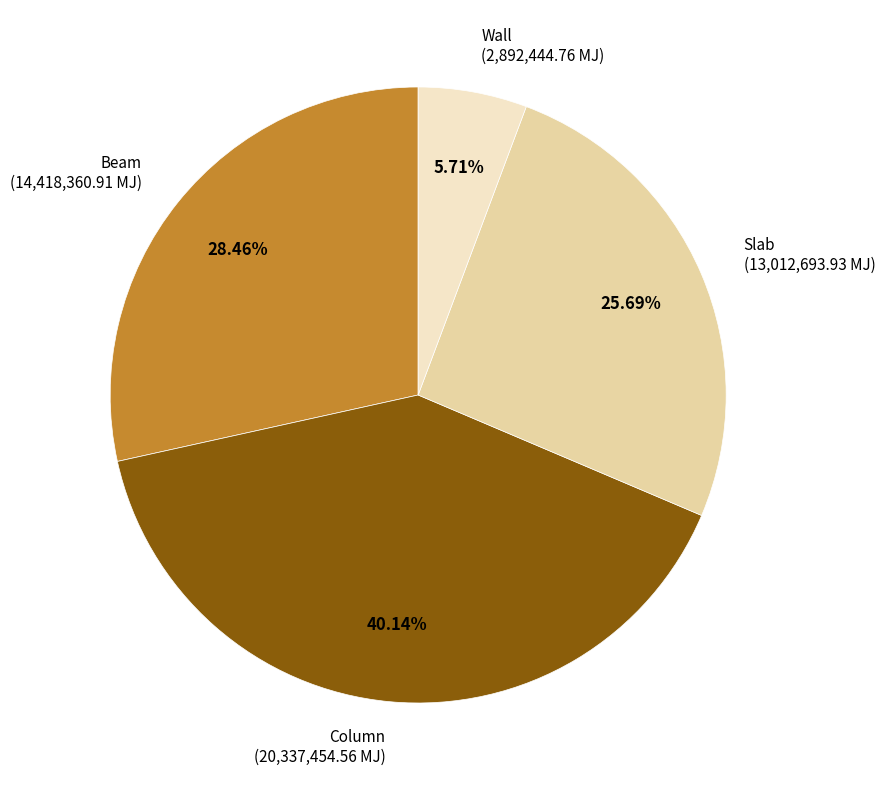

Rank the categories by value from highest to lowest.

Column, Beam, Slab, Wall